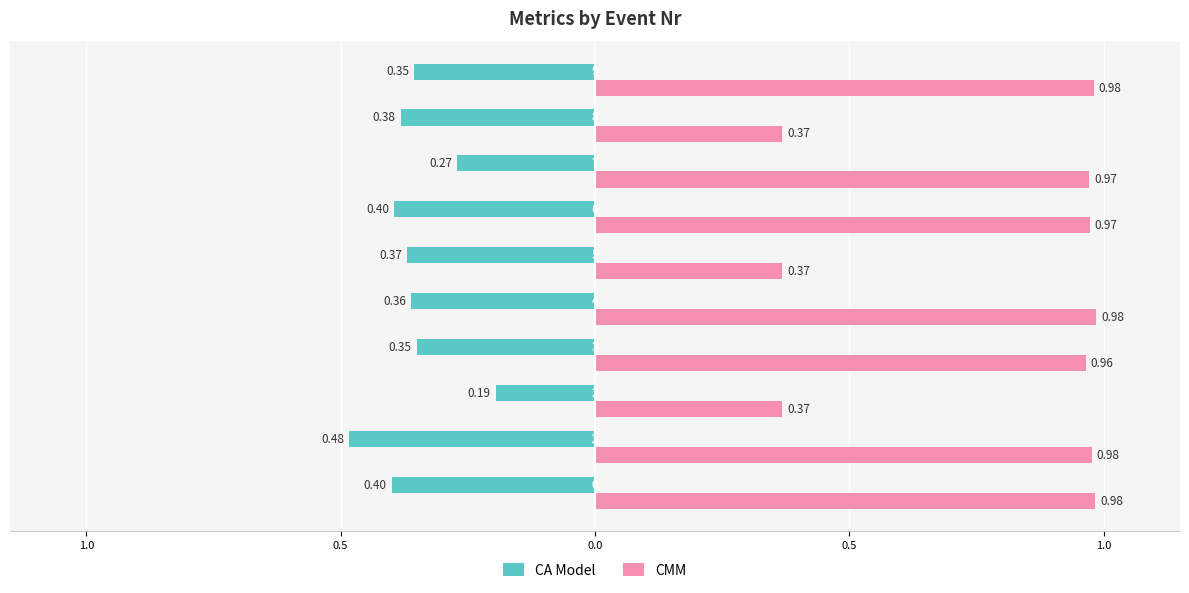

Reading right to left, what are all the values shown in this chart?

CA Model: -0.4	-0.4	-0.3	-0.4	-0.4	-0.4	-0.3	-0.2	-0.5	-0.4
CMM: 1.0	0.4	1.0	1.0	0.4	1.0	1.0	0.4	1.0	1.0